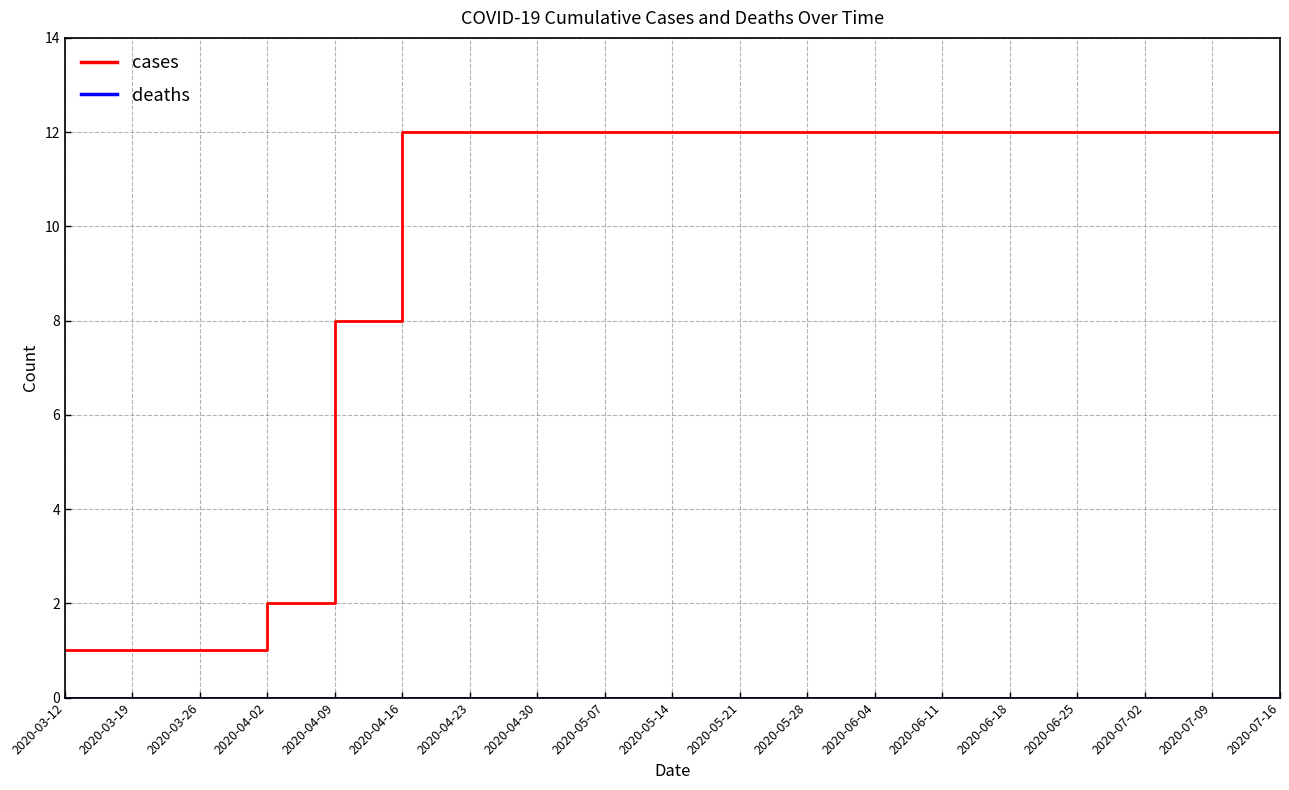

Which series has the widest spread of values?

cases